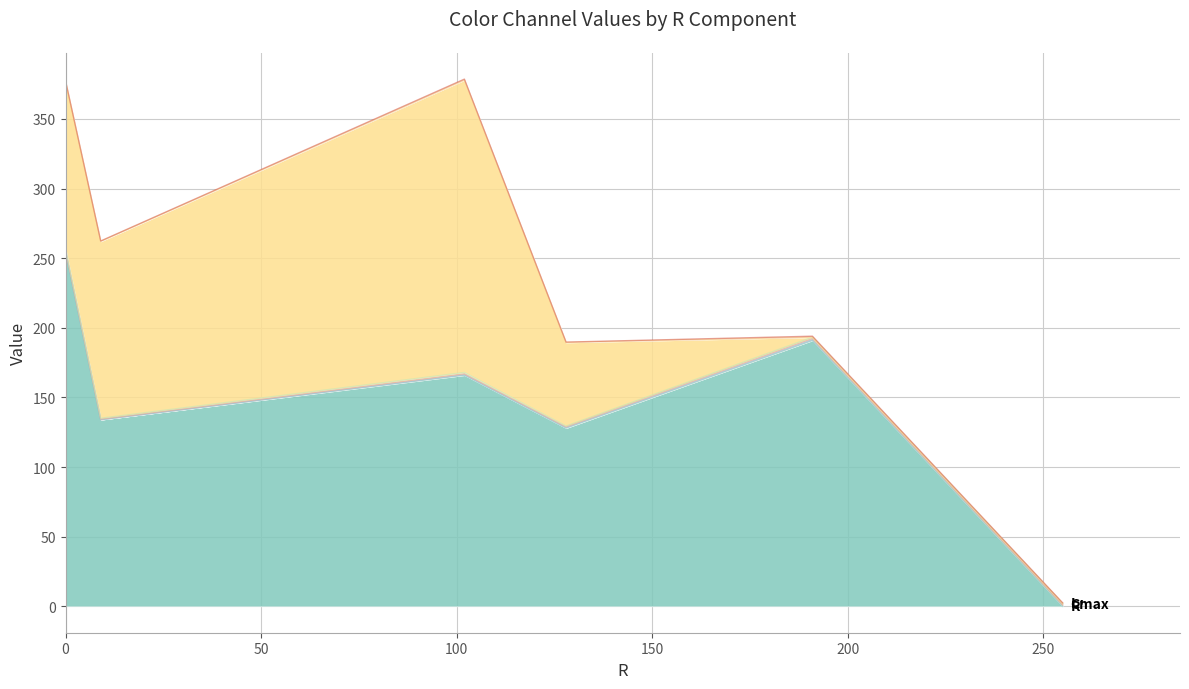

What is the spread (max minus min) of values at 255?

1.0